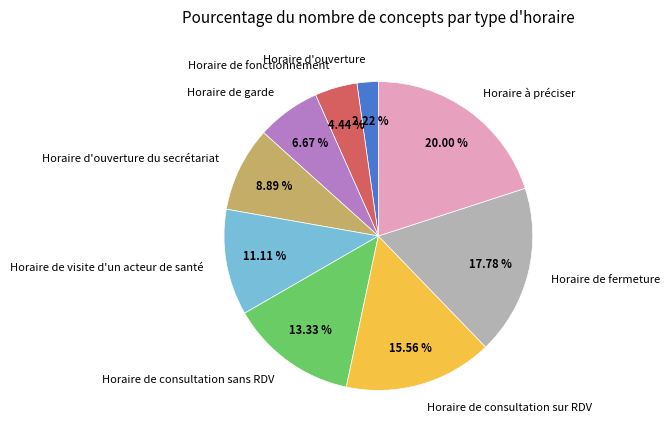

Is there any slice that represents more than half of the pie?

No